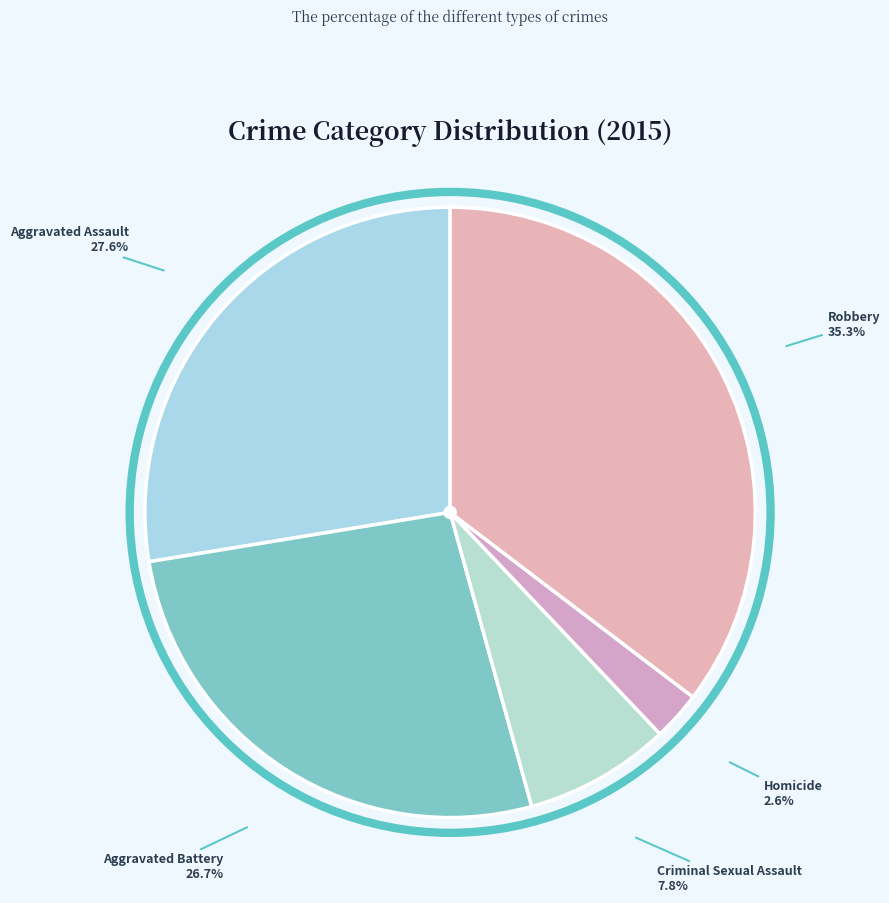

Which slice is the largest?

Robbery